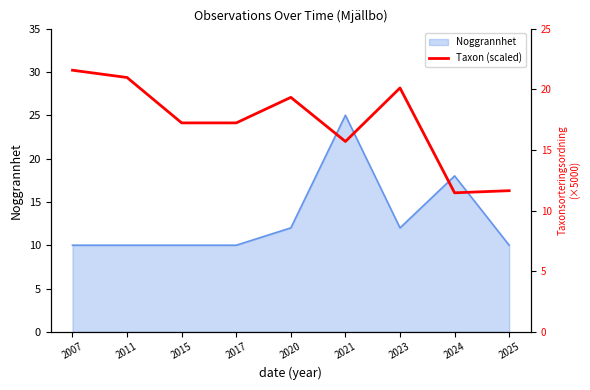

The chart shows a value of 14.9 at 2007. True or false?

False